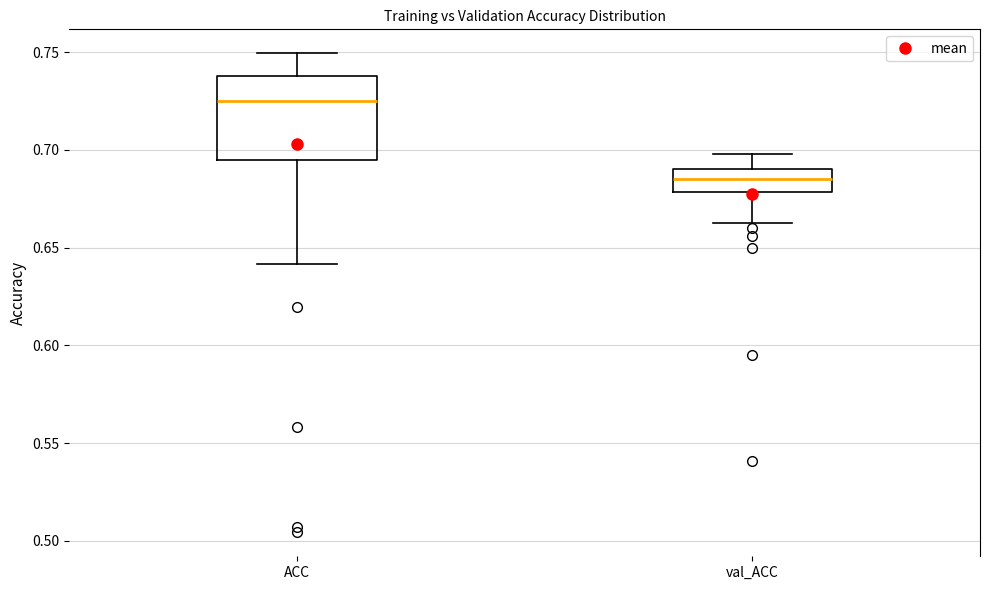

Which box has the lowest median line?

val_ACC